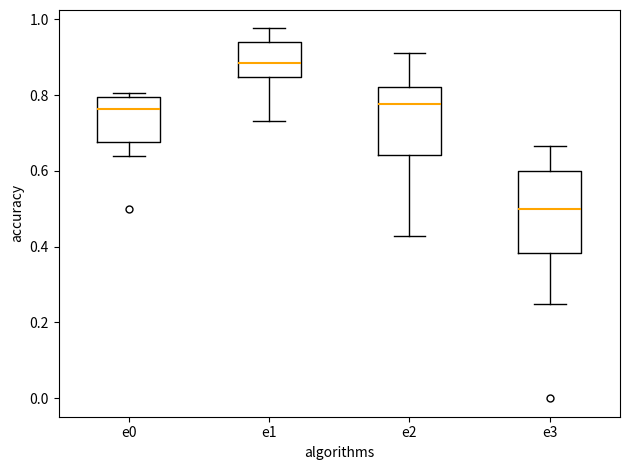

Which box has the highest median line?

e1